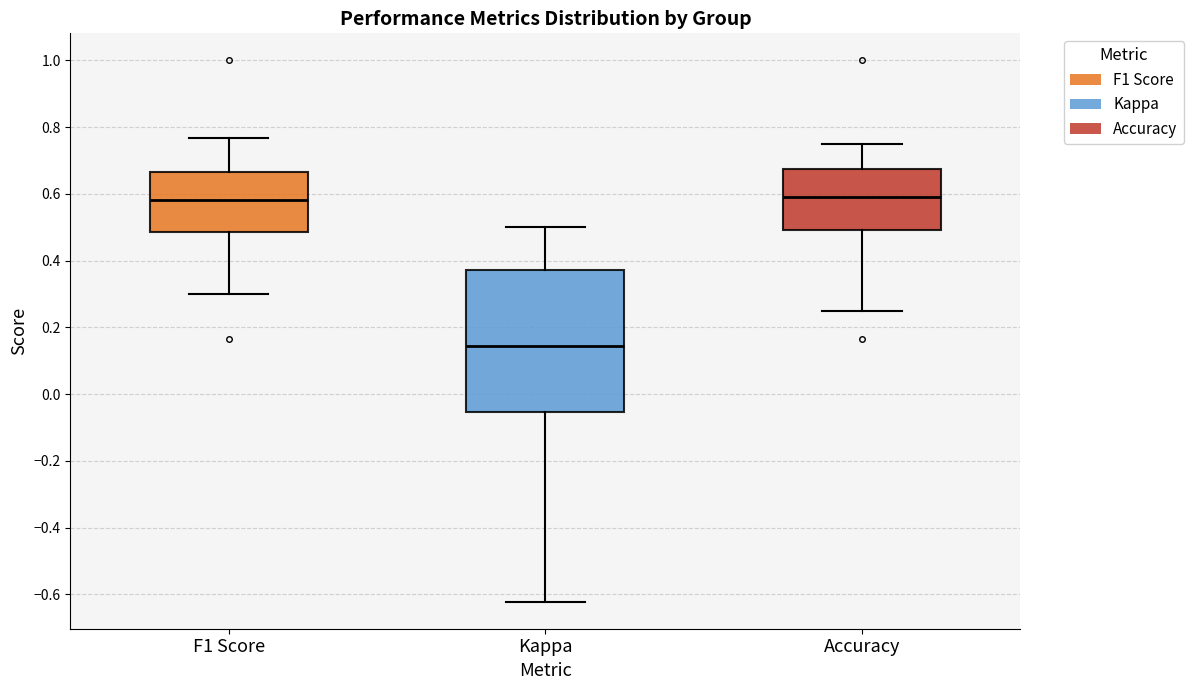

Where does the lower whisker of the box for Accuracy end on the y-axis? The values are not printed on the chart, so give them approximately, as read against the axis.

0.26